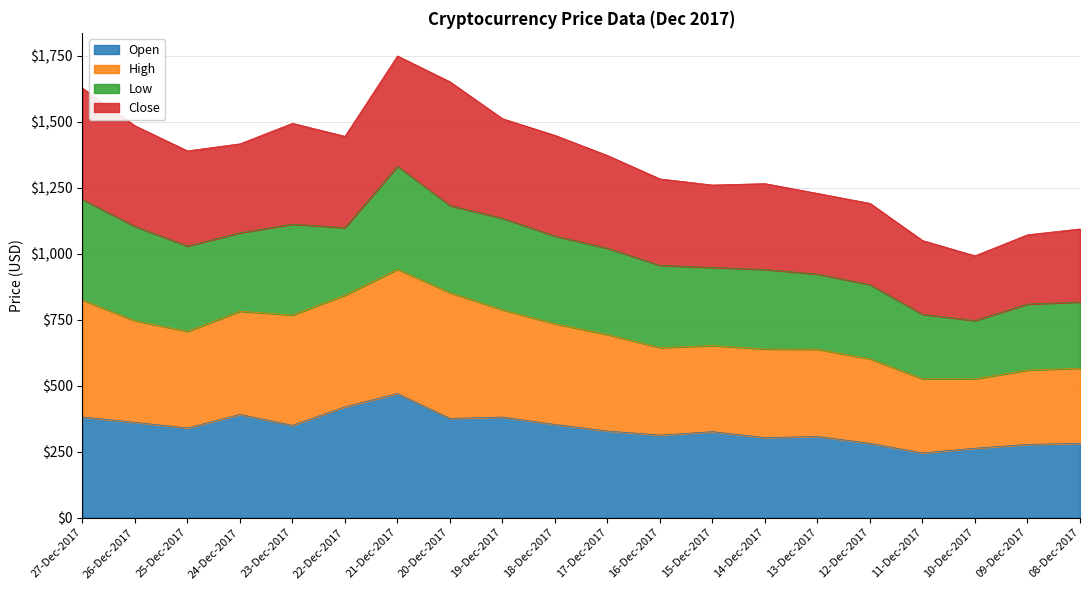

True or false: Open has a value of 419.5 at 22-Dec-2017.

True